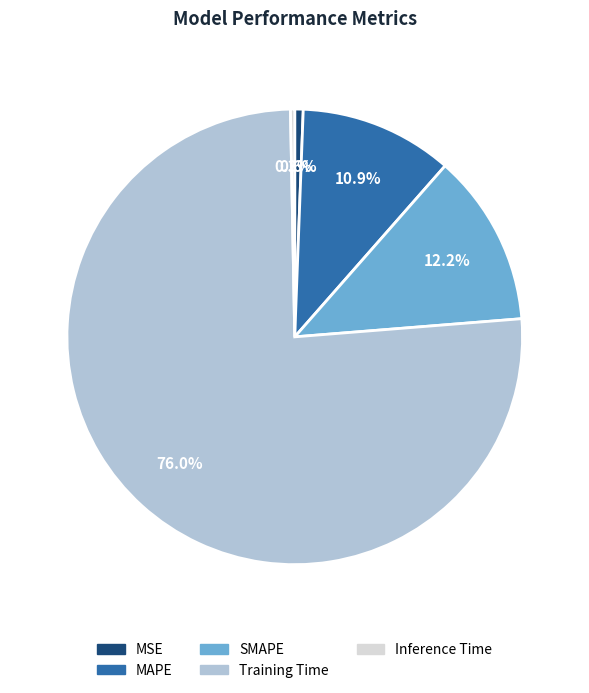

Is Training Time the majority of the pie?

Yes